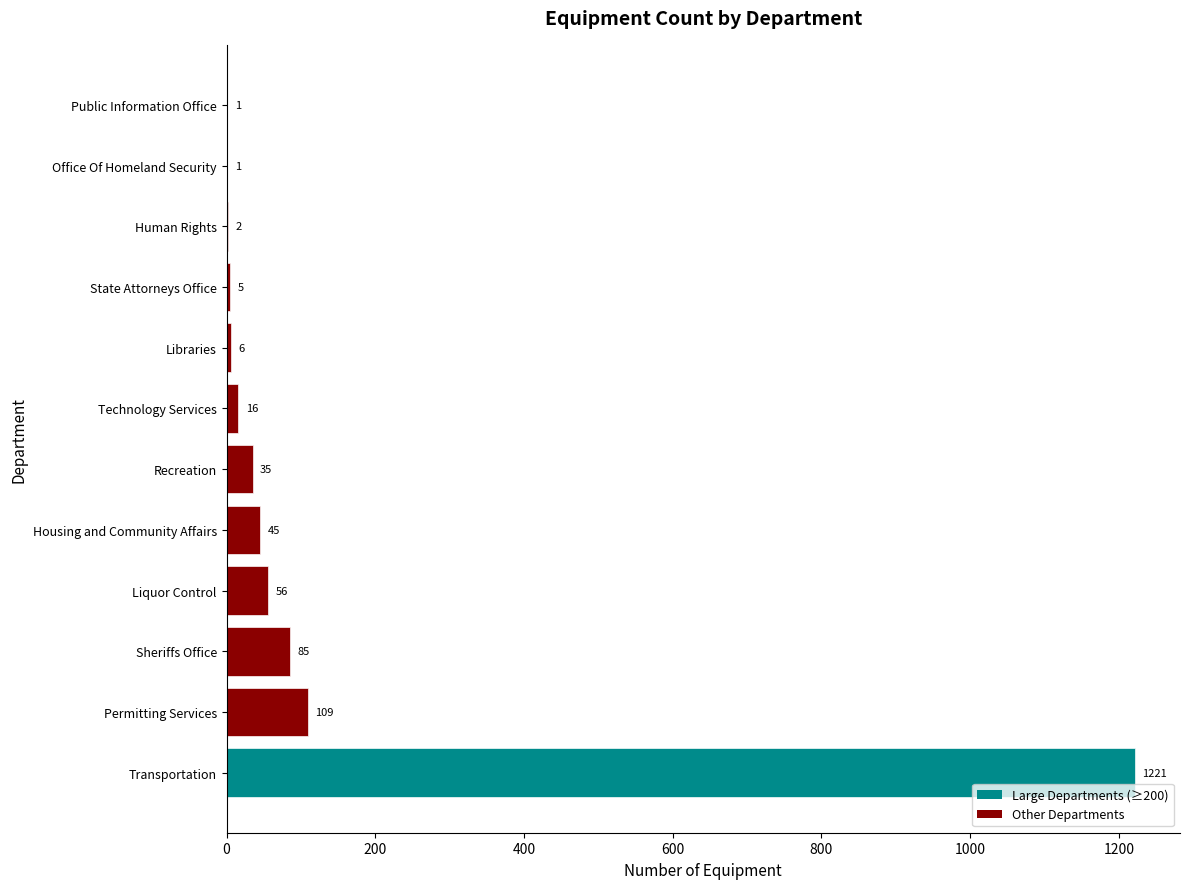

Is it true that the value at State Attorneys Office is 5?

True